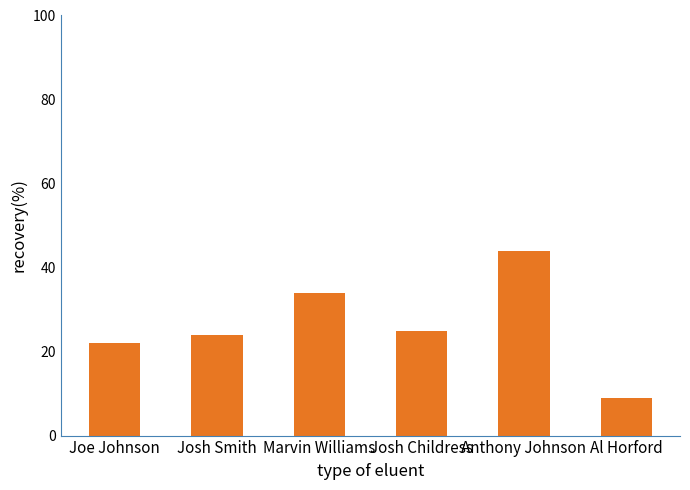

True or false: the data shows 34.0 at Marvin Williams.

True